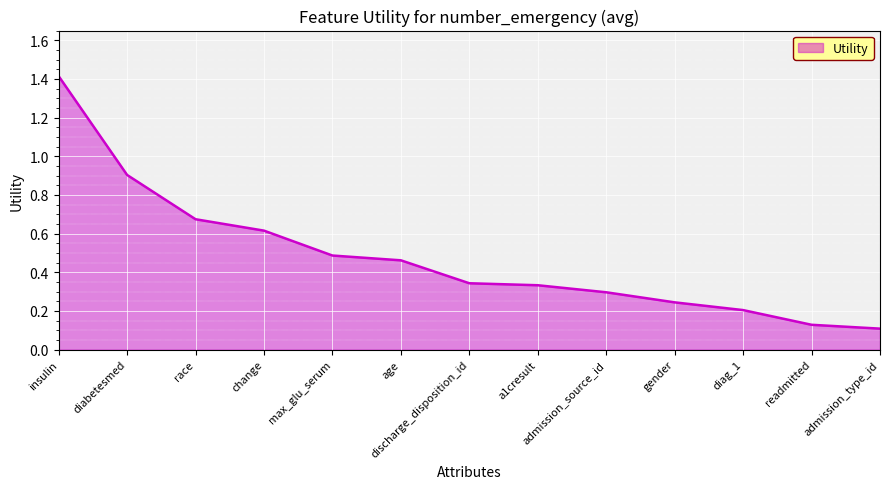

What is the maximum value shown in the chart?

1.4